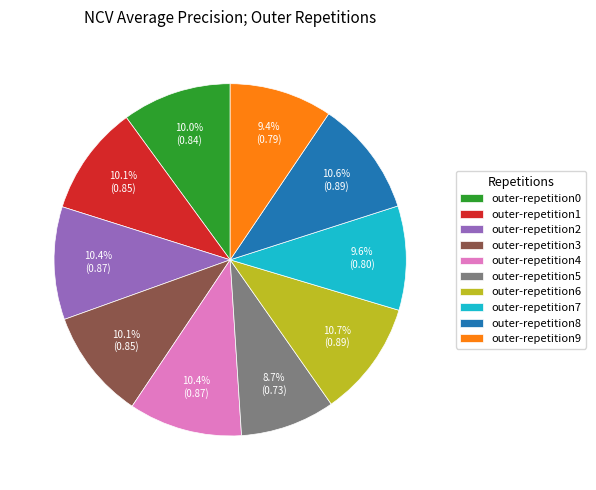

Does outer-repetition0 represent more than half of the total?

No